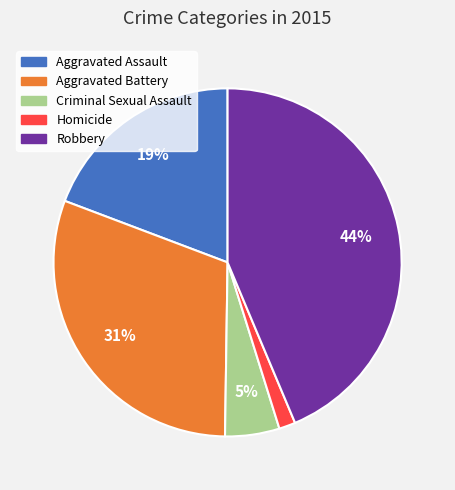

Which has a higher value, Aggravated Assault or Aggravated Battery?

Aggravated Battery